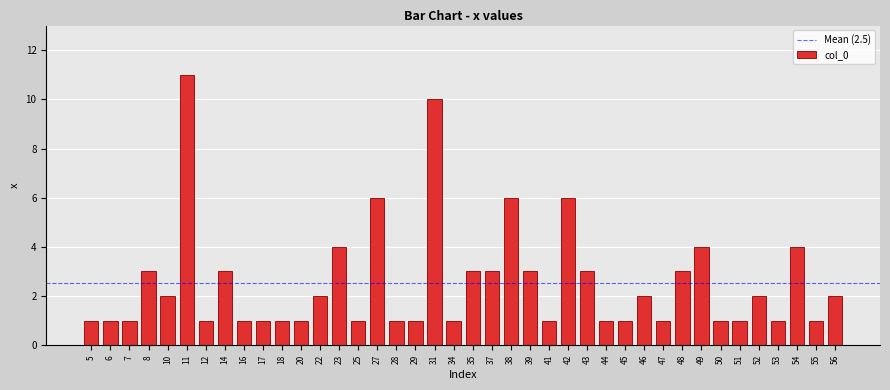

Between 25 and 43, which is larger?

43